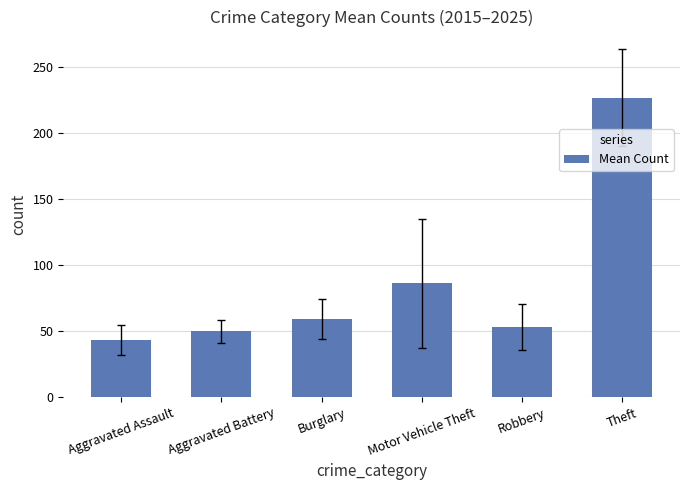

What position from the left is Theft?

6